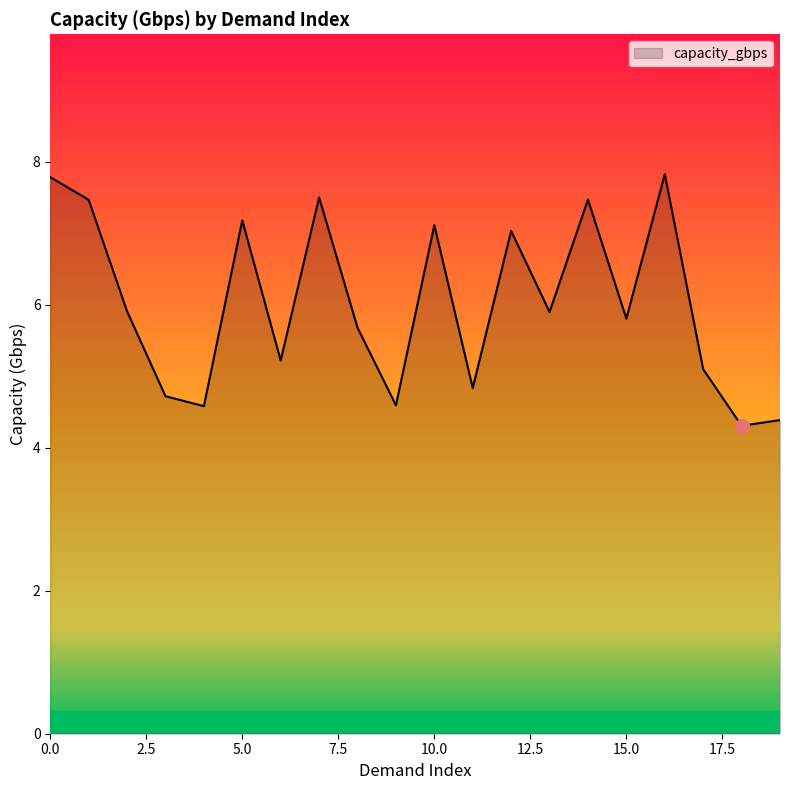

What is the sum of all values?

120.4